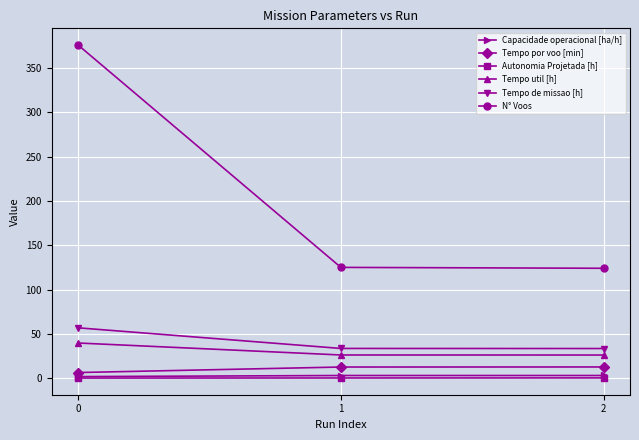

True or false: N° Voos has a value of 262.8 at 0.

False